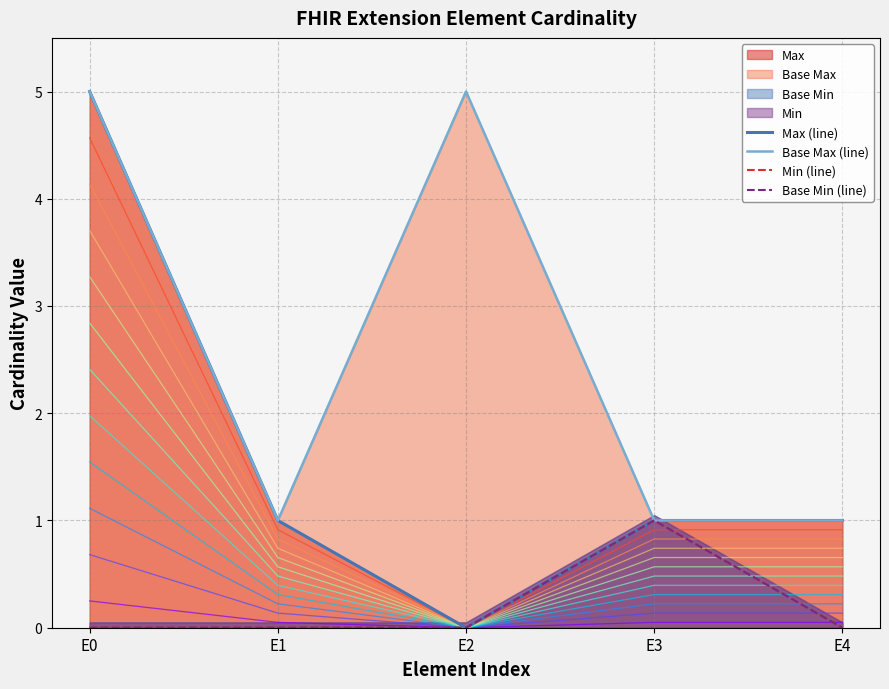

How many interior local valleys does the Base Max (line) series have?

1